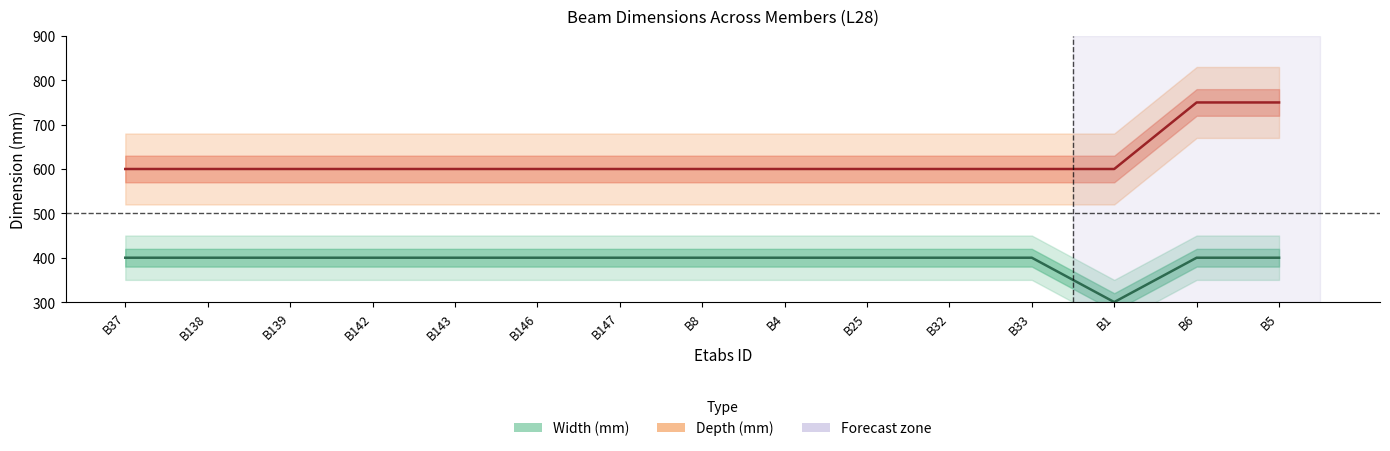

Rank the series by their average value, from lowest to highest.

Width (mm), Depth (mm)